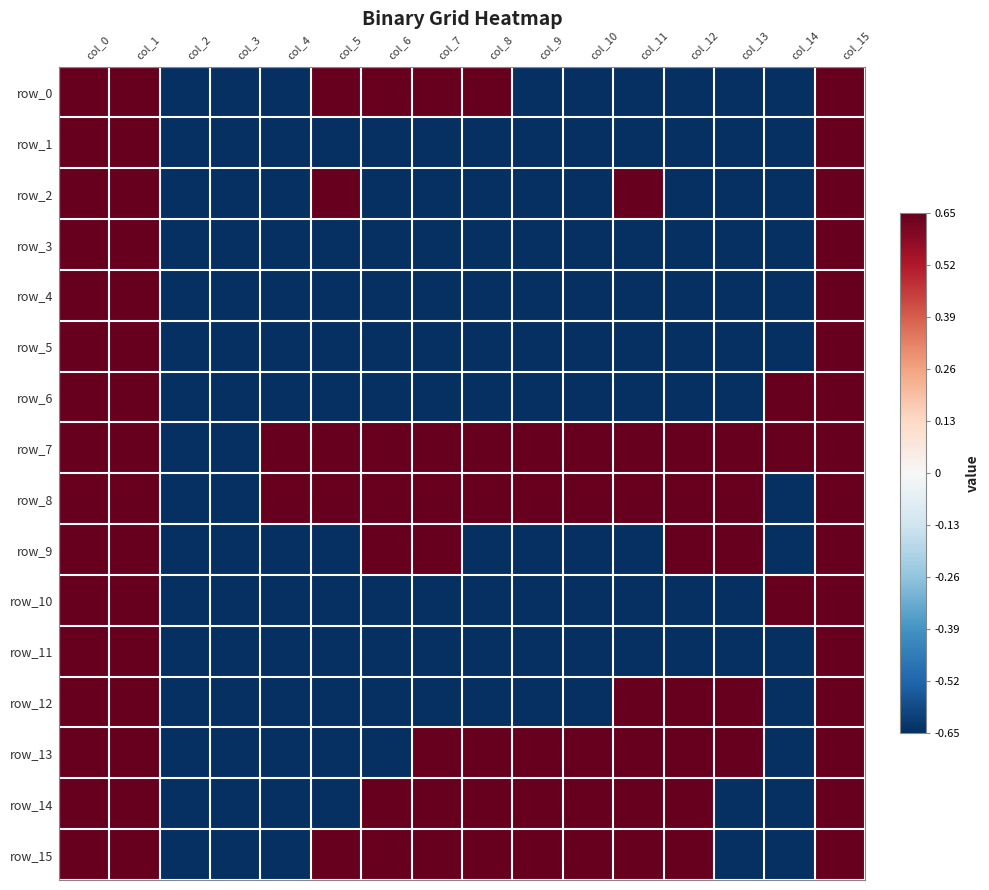

How many data points does each series have?

16